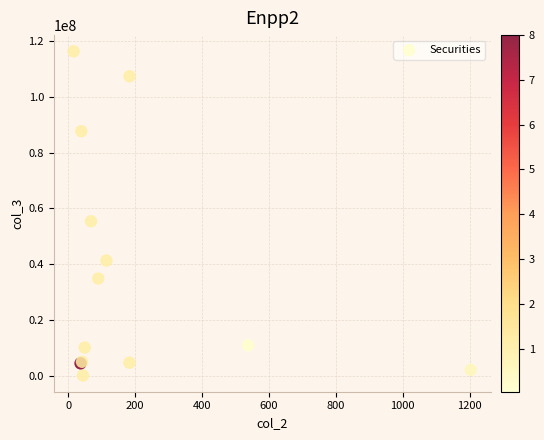

What Y value in the scatter plot is closest to 58210779?

55399280